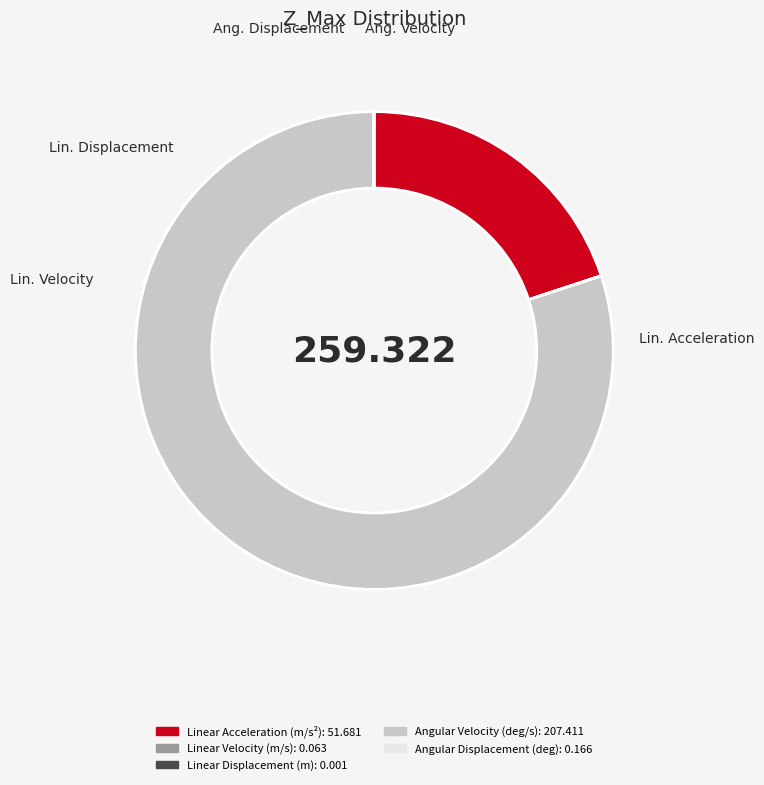

Which category accounts for the majority?

Angular Velocity (deg/s)